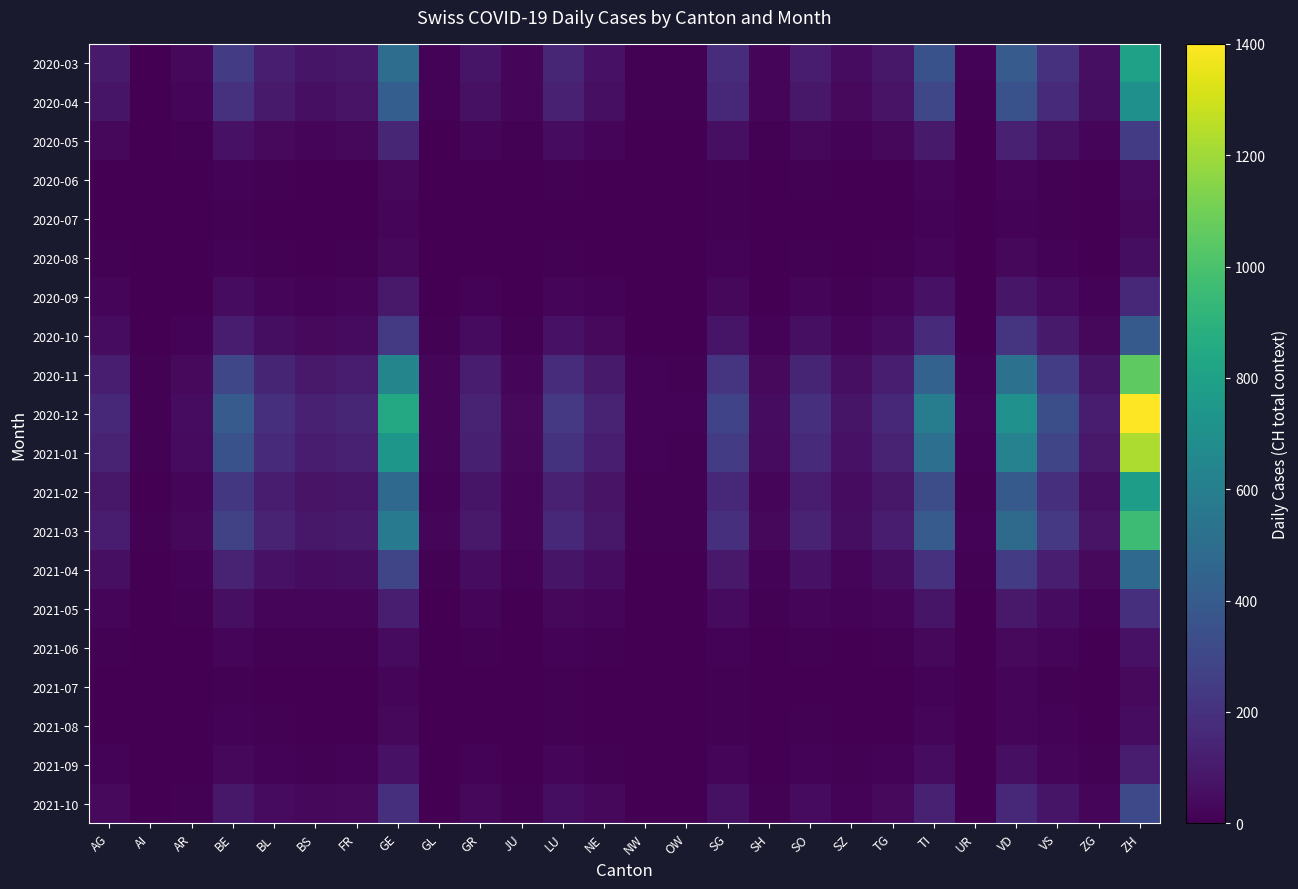

True or false: 2020-04 has a value of 170 at VS.

True